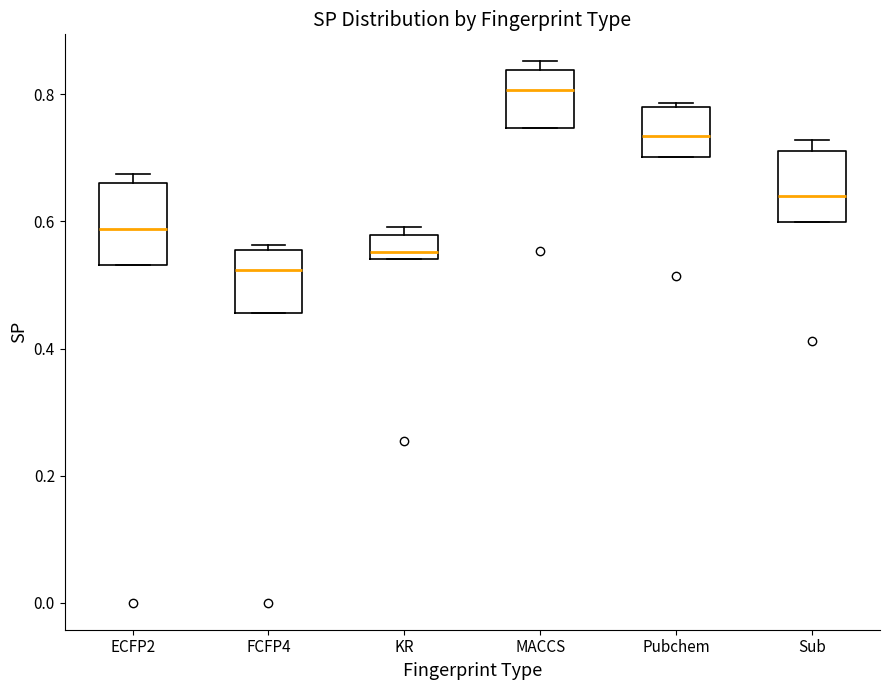

Reading left to right, read every box against the y-axis: the position of its median line, the range the box covers, and the ends of its whiskers. The values are not printed on the chart, so give them approximately, as read against the axis.

ECFP2: median 0.58, box 0.54 to 0.66, whiskers 0.54 to 0.68
FCFP4: median 0.52, box 0.46 to 0.56, whiskers 0.46 to 0.56 (just above the box's upper edge)
KR: median 0.56, box 0.54 to 0.58, whiskers 0.54 to 0.60
MACCS: median 0.80, box 0.74 to 0.84, whiskers 0.74 to 0.86
Pubchem: median 0.74, box 0.70 to 0.78, whiskers 0.70 to 0.78 (just above the box's upper edge)
Sub: median 0.64, box 0.60 to 0.72, whiskers 0.60 to 0.72 (just above the box's upper edge)